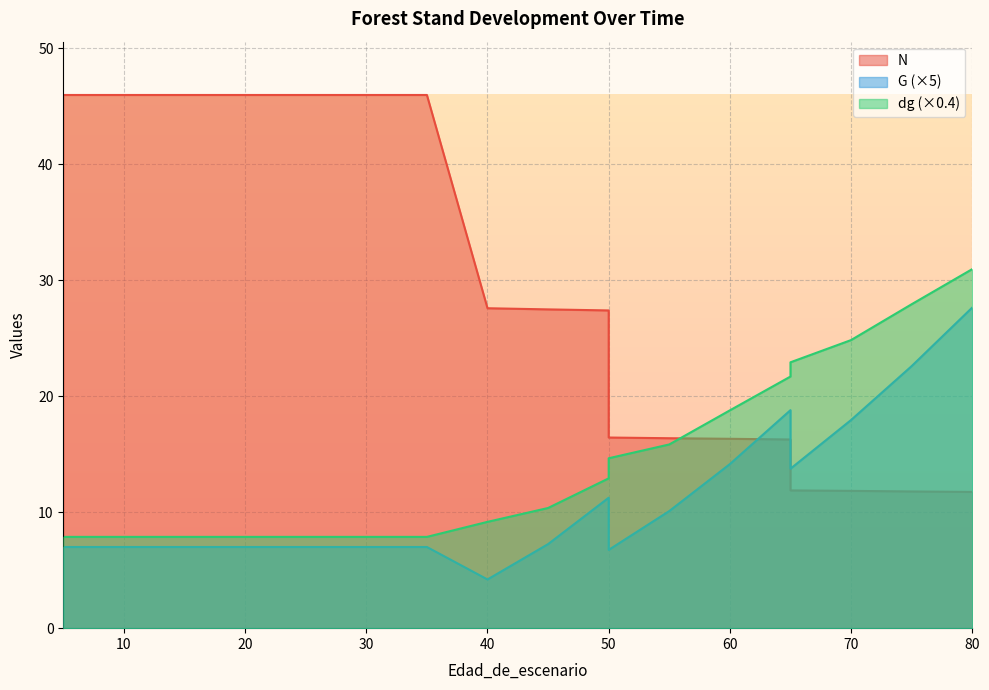

At which category is the sum across all series the highest?

80